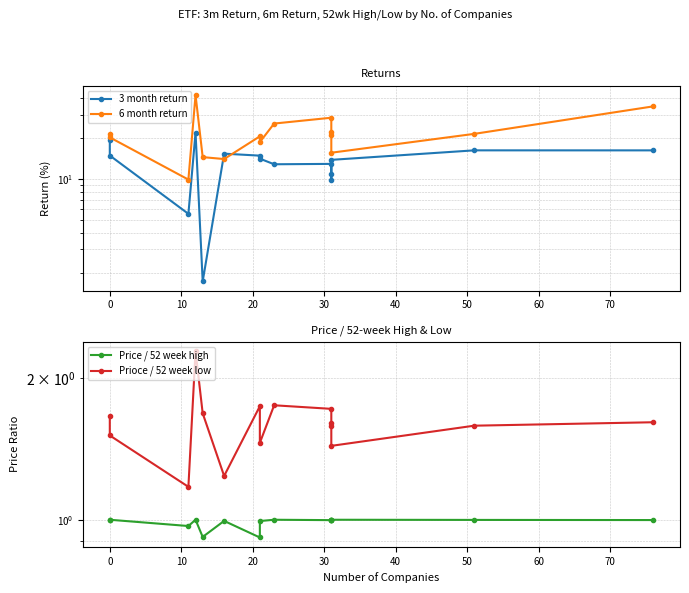

True or false: 6 month return and Prioce / 52 week low cross at least once.

False